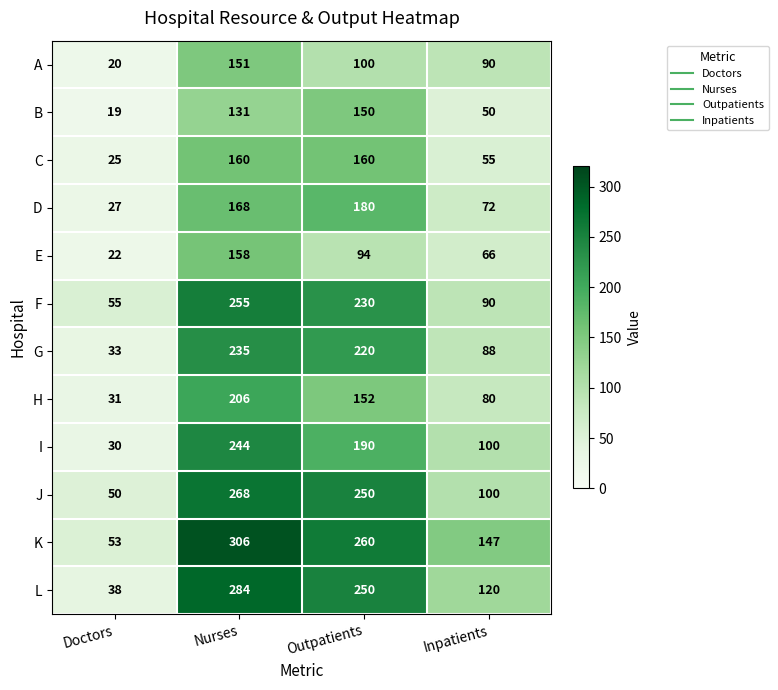

The A series shows 20 at Doctors. True or false?

True